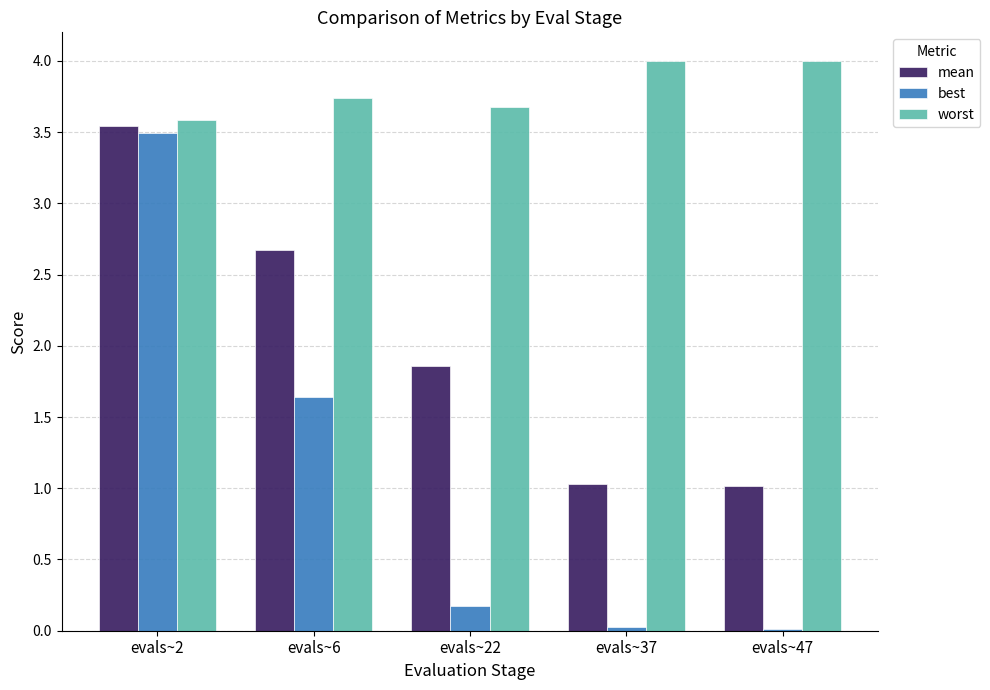

True or false: best has a value of 3.5 at evals~2.

True